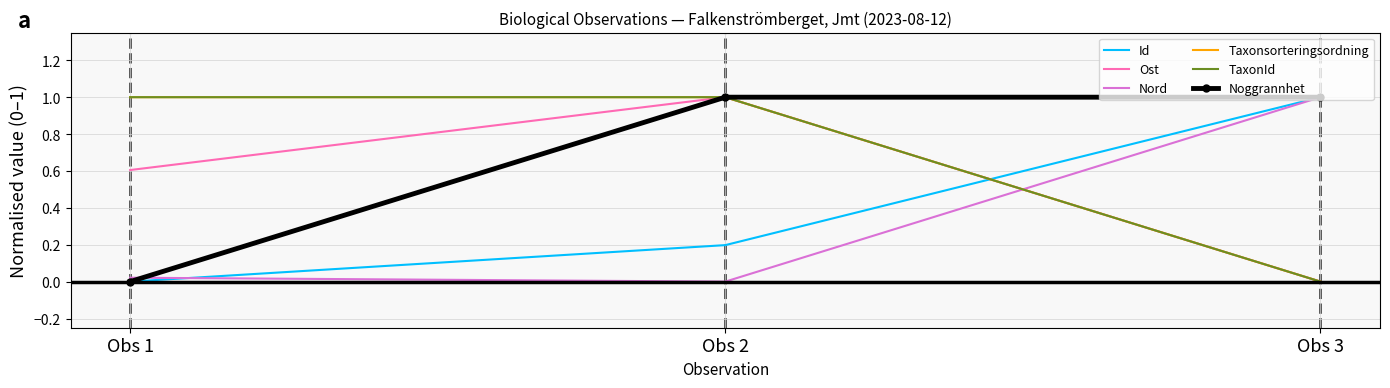

Is the value of Ost at Obs 2 greater than the value of Noggrannhet at Obs 2?

No